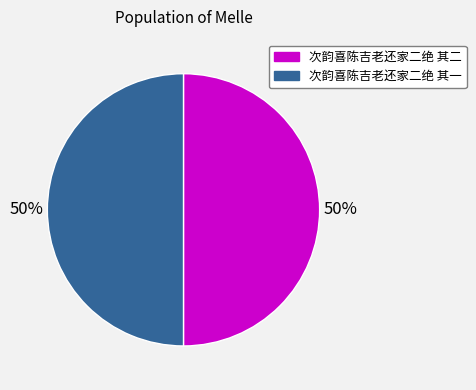

How many segments does this pie chart have?

2